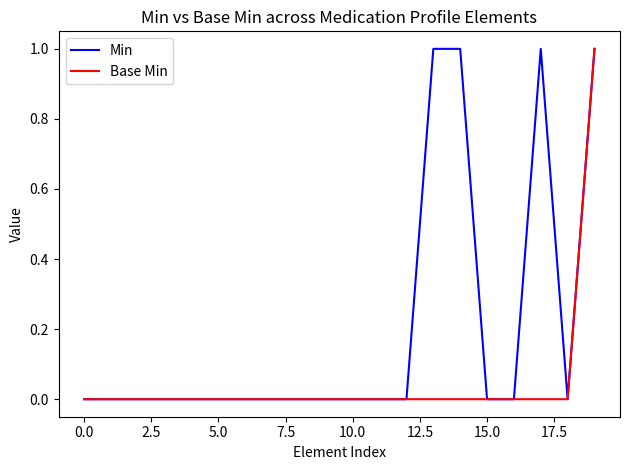

List the series in order of their overall mean, lowest first.

Base Min, Min